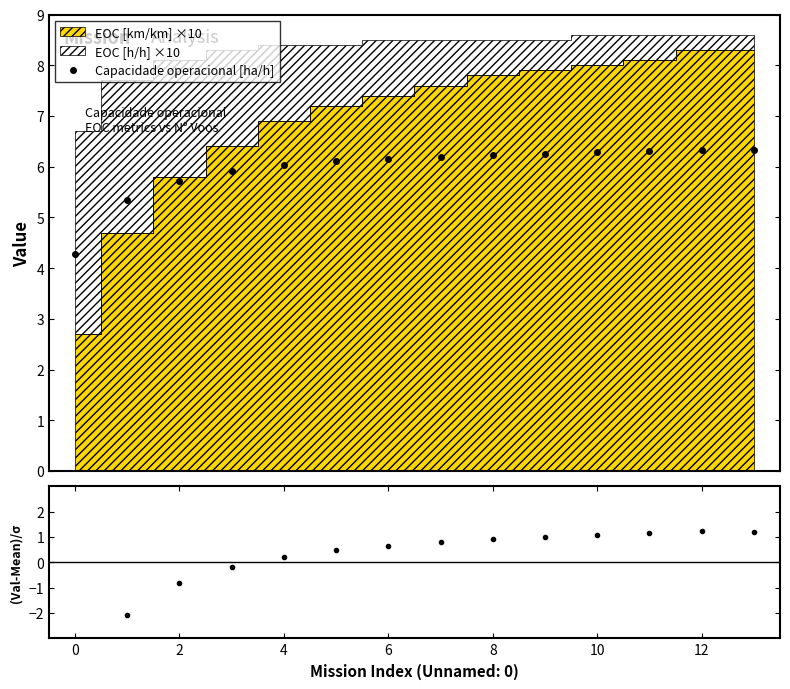

What is the label of the 10th point from the left?

9